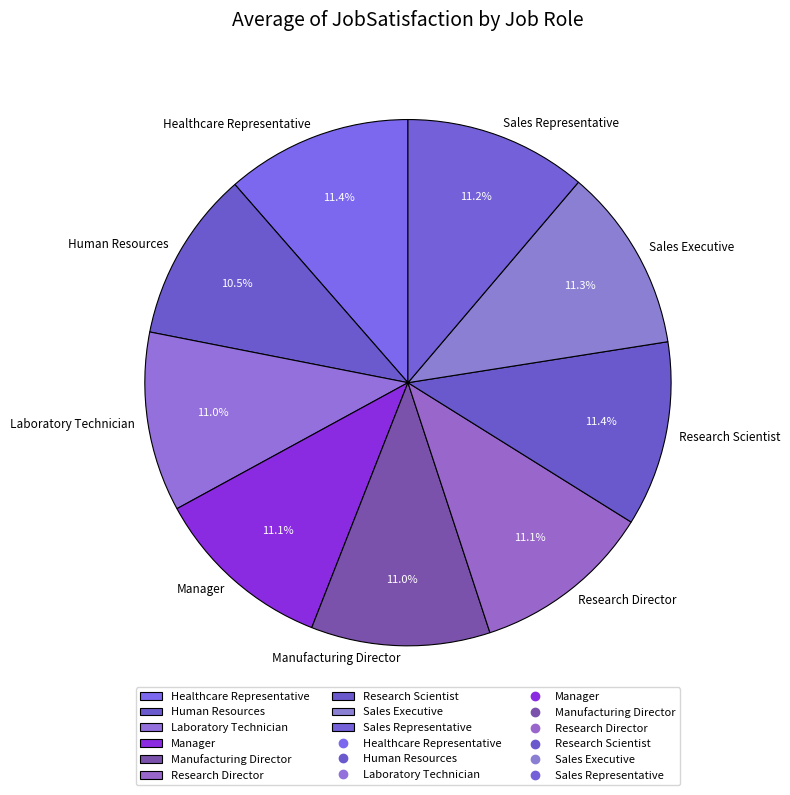

Approximately how many times larger is the value at Laboratory Technician compared to Sales Representative?

1.0